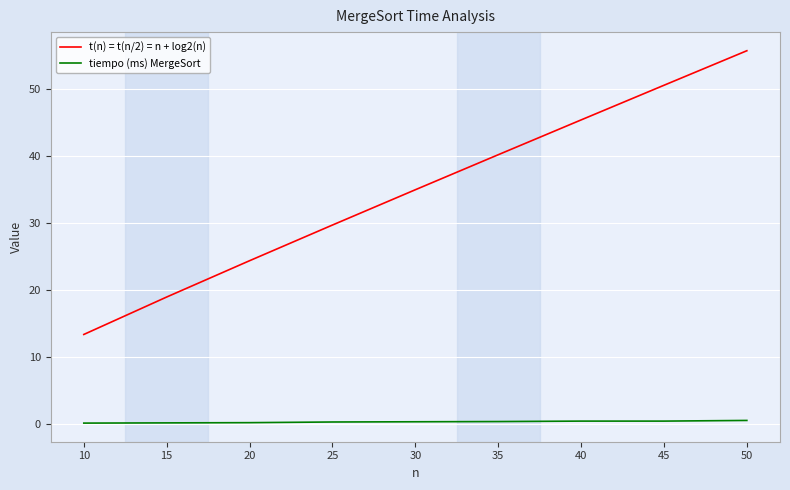

List the labels in order of t(n) = t(n/2) = n + log2(n) value, largest first.

50, 45, 40, 35, 30, 25, 20, 15, 10